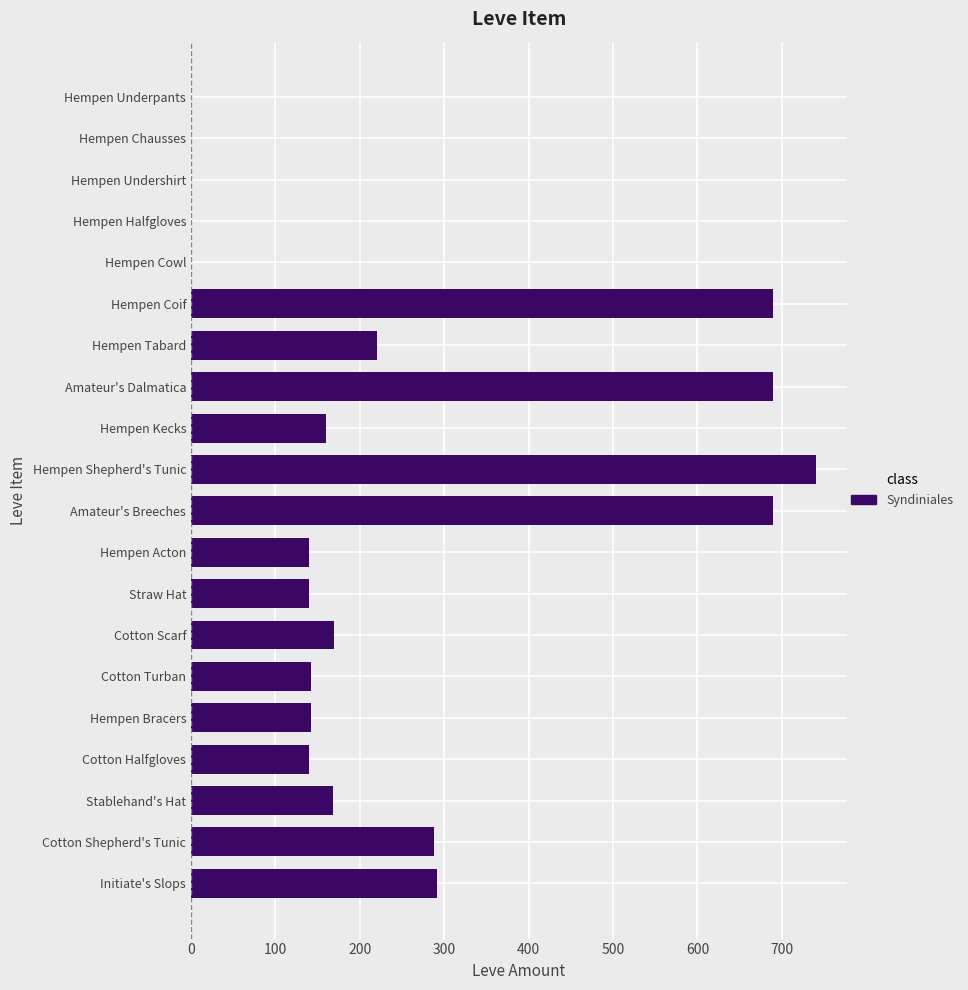

At which label is the value closest to 370?

Initiate's Slops